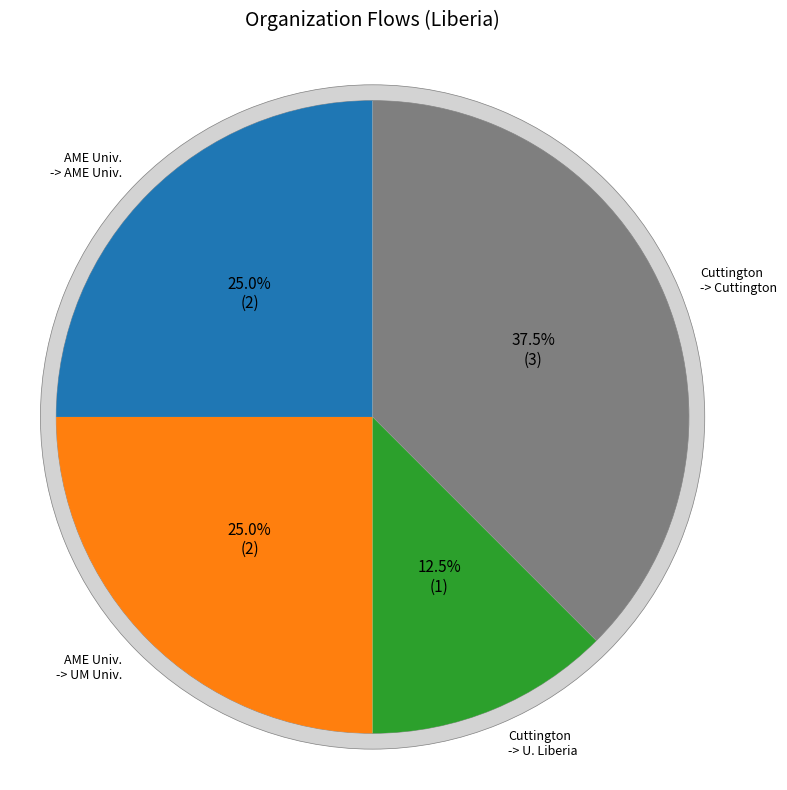

Combined, do African Methodist Episcopal University -> United Methodist University and African Methodist Episcopal University -> African Methodist Episcopal University account for over 50%?

No